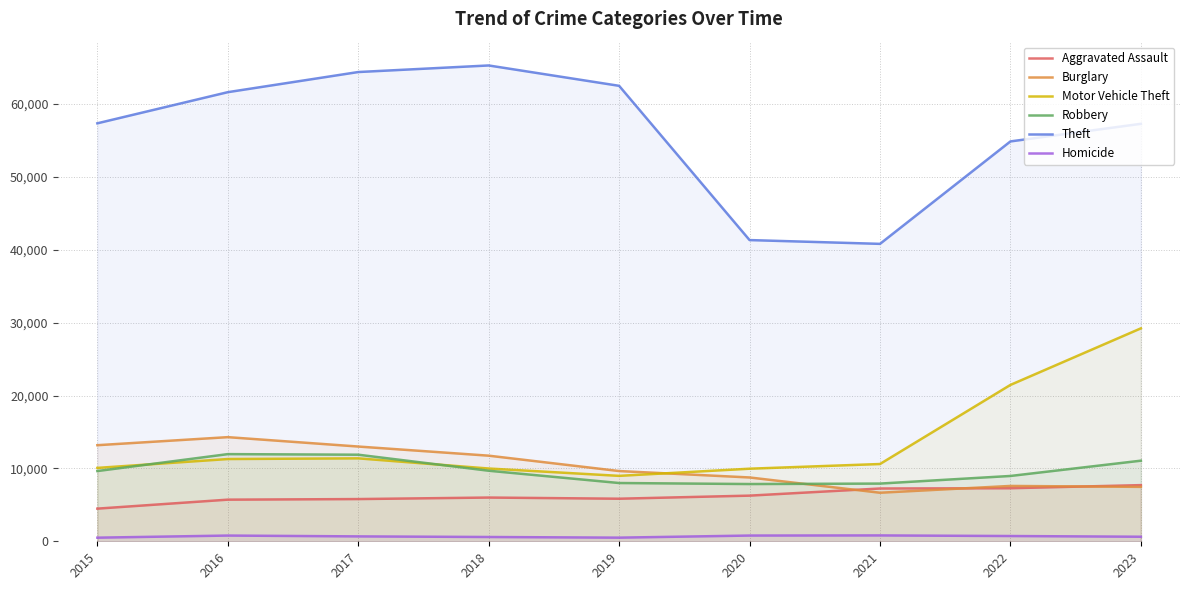

True or false: Homicide has more than 2 interior local peaks.

False